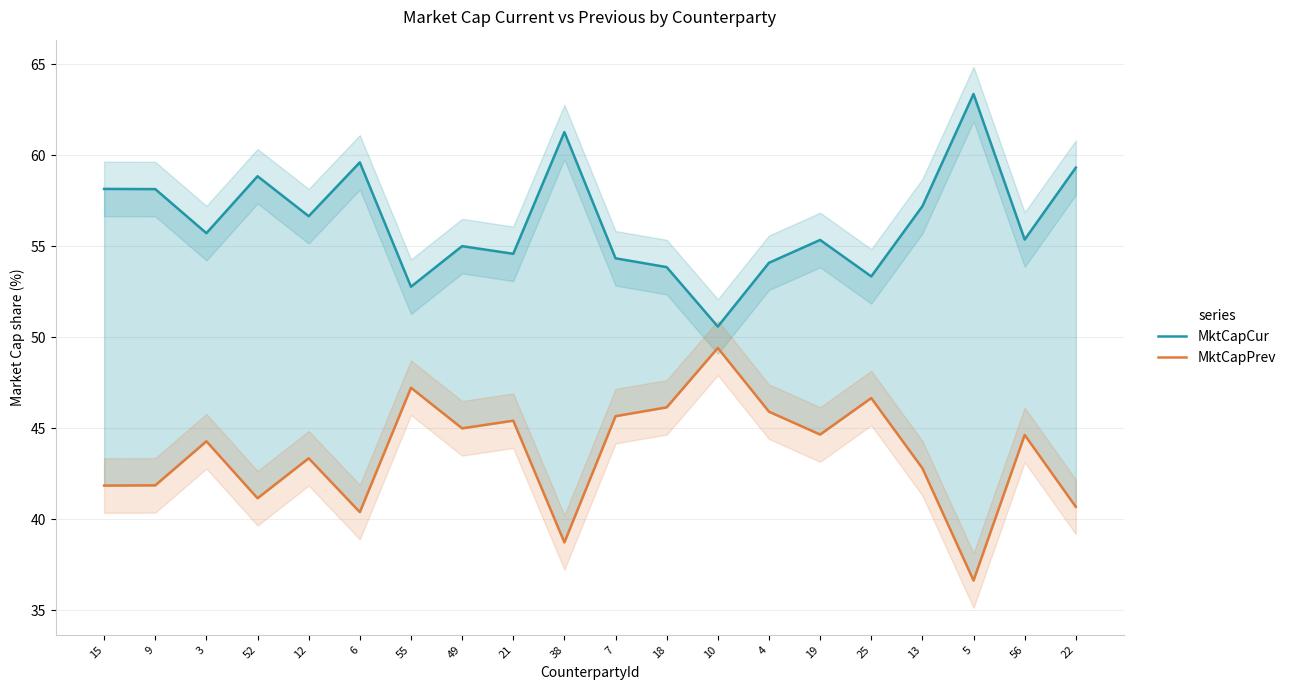

How many lines are shown in the chart?

2